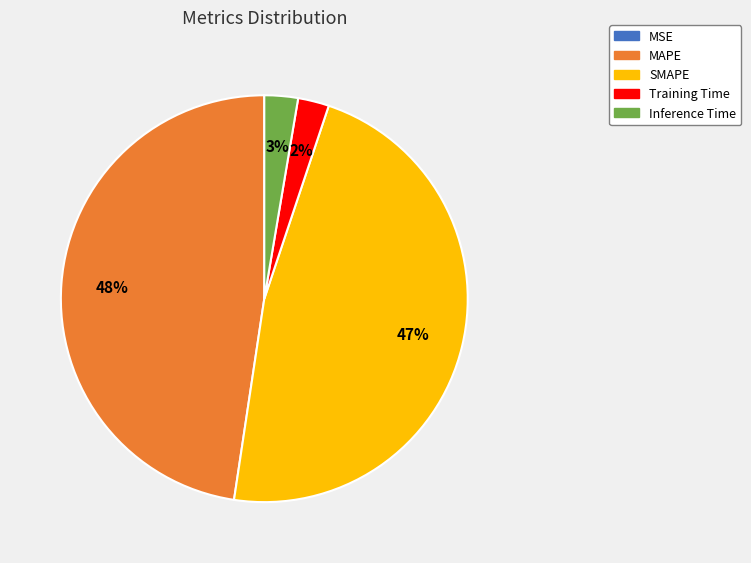

To the nearest percent, what portion does SMAPE represent?

47%